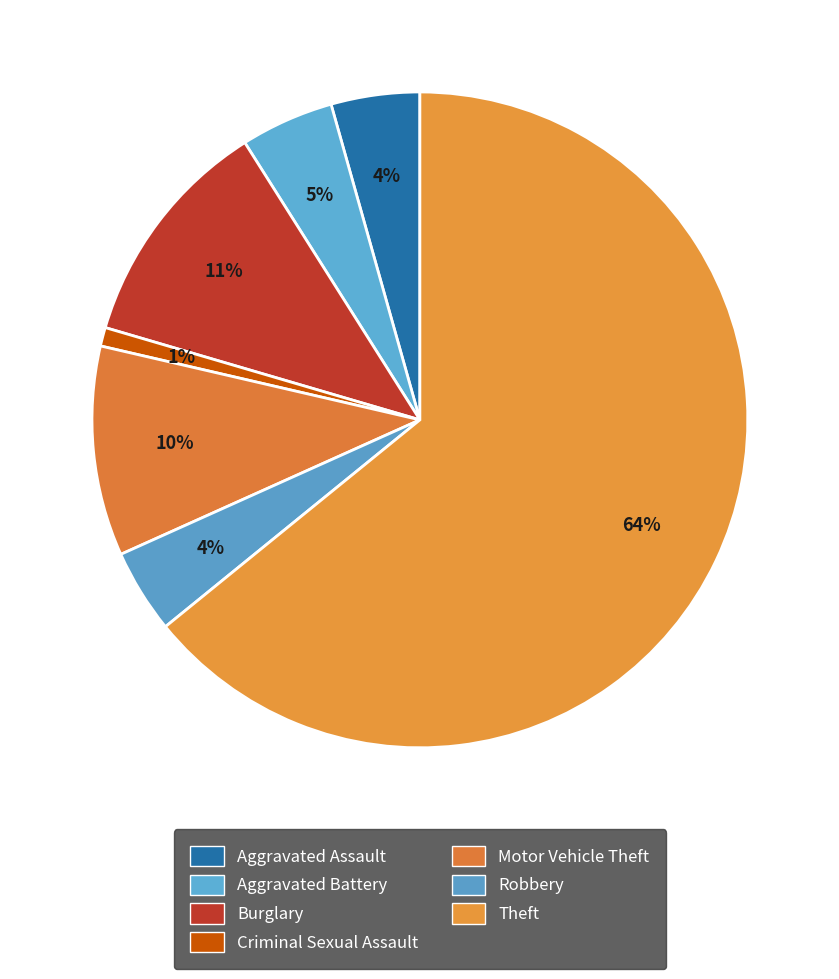

Count the number of slices in the pie.

7